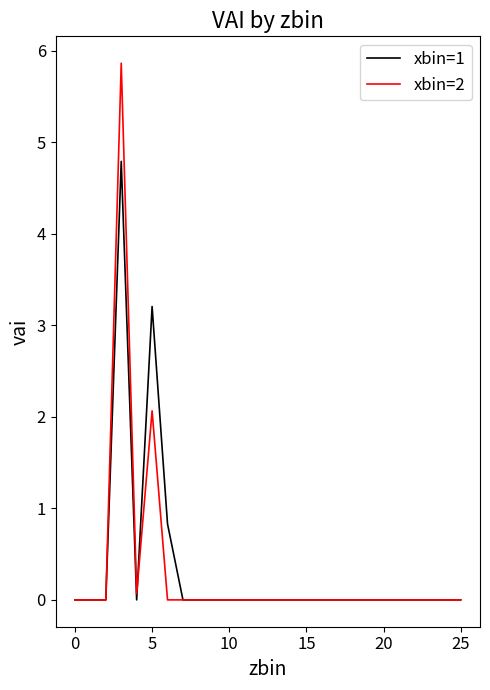

List the series in order of their peak value, highest first.

xbin=2, xbin=1